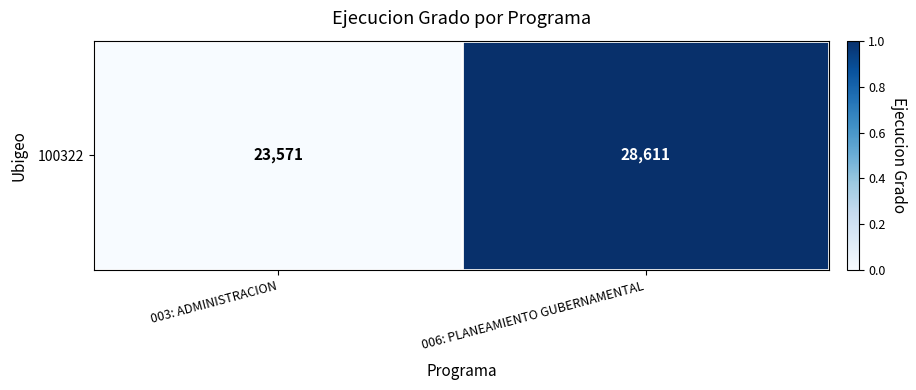

Rank the categories by value from lowest to highest.

003: ADMINISTRACION, 006: PLANEAMIENTO GUBERNAMENTAL